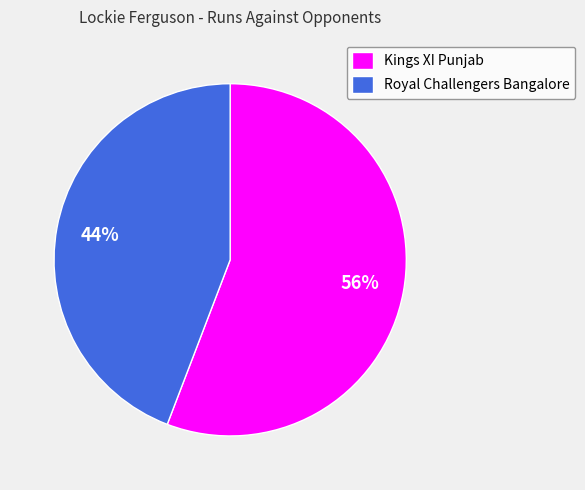

To the nearest percent, what portion does Royal Challengers Bangalore represent?

44%